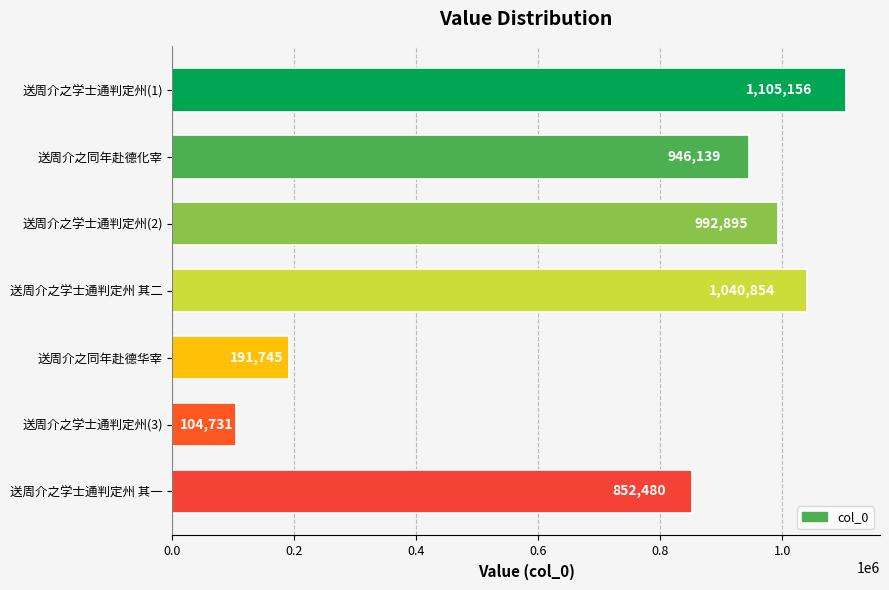

Rank the categories by value from highest to lowest.

送周介之学士通判定州(1), 送周介之学士通判定州 其二, 送周介之学士通判定州(2), 送周介之同年赴德化宰, 送周介之学士通判定州 其一, 送周介之同年赴德华宰, 送周介之学士通判定州(3)